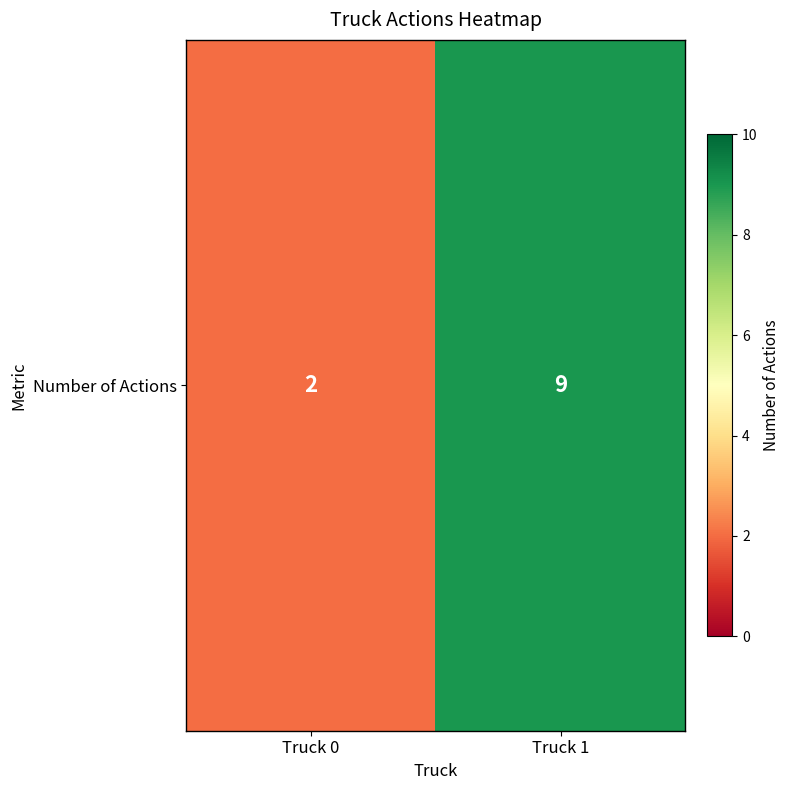

At which label is the value closest to 5?

Truck 0